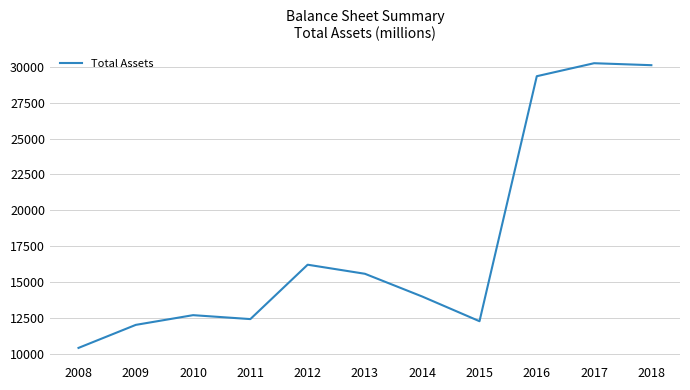

True or false: the data shows 15580 at 2013.

True